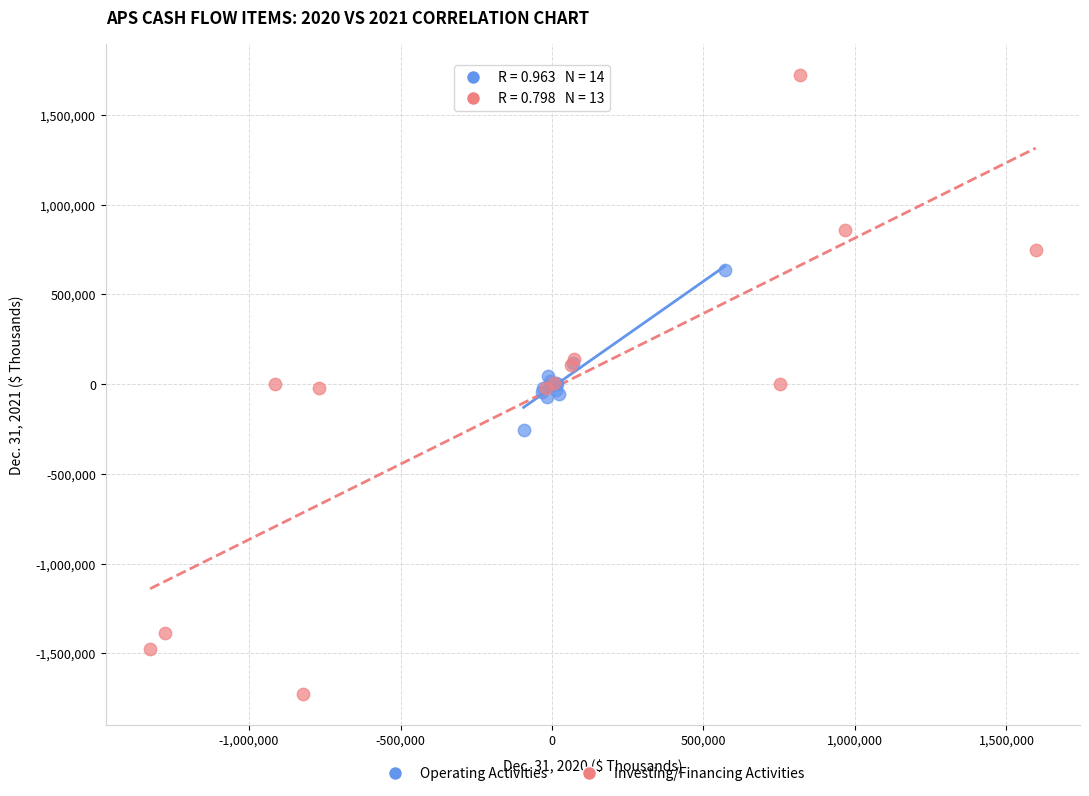

Which series has the widest spread of Y values?

Investing/Financing Activities